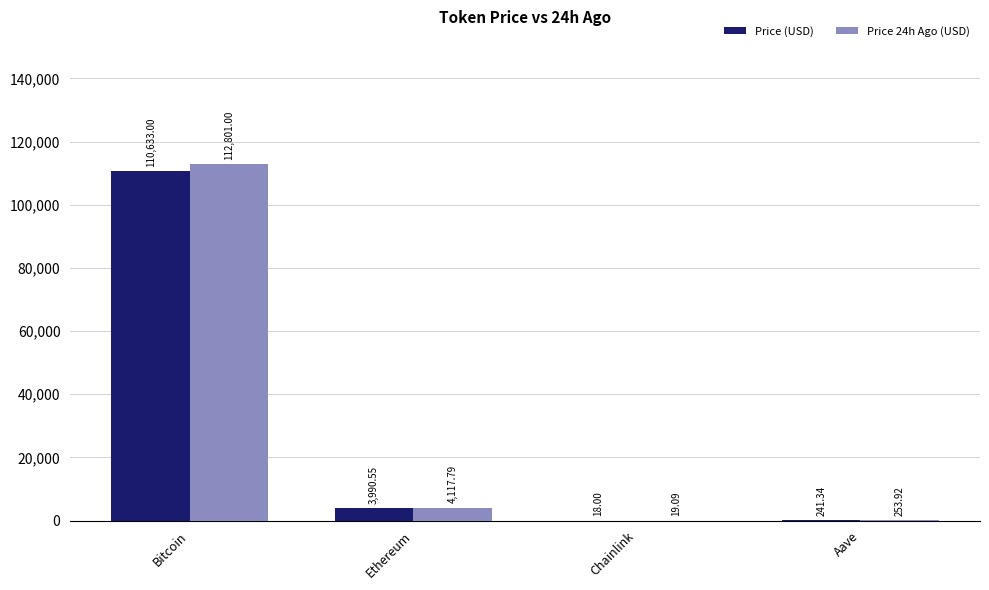

What is the sum of the Price 24h Ago (USD) values at Aave and Chainlink?

273.0